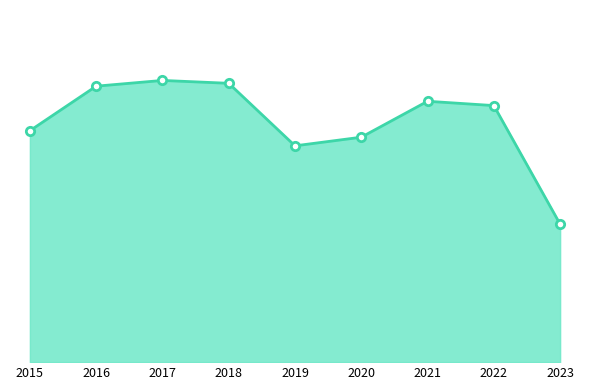

Is this an area chart (filled region under the line)?

Yes